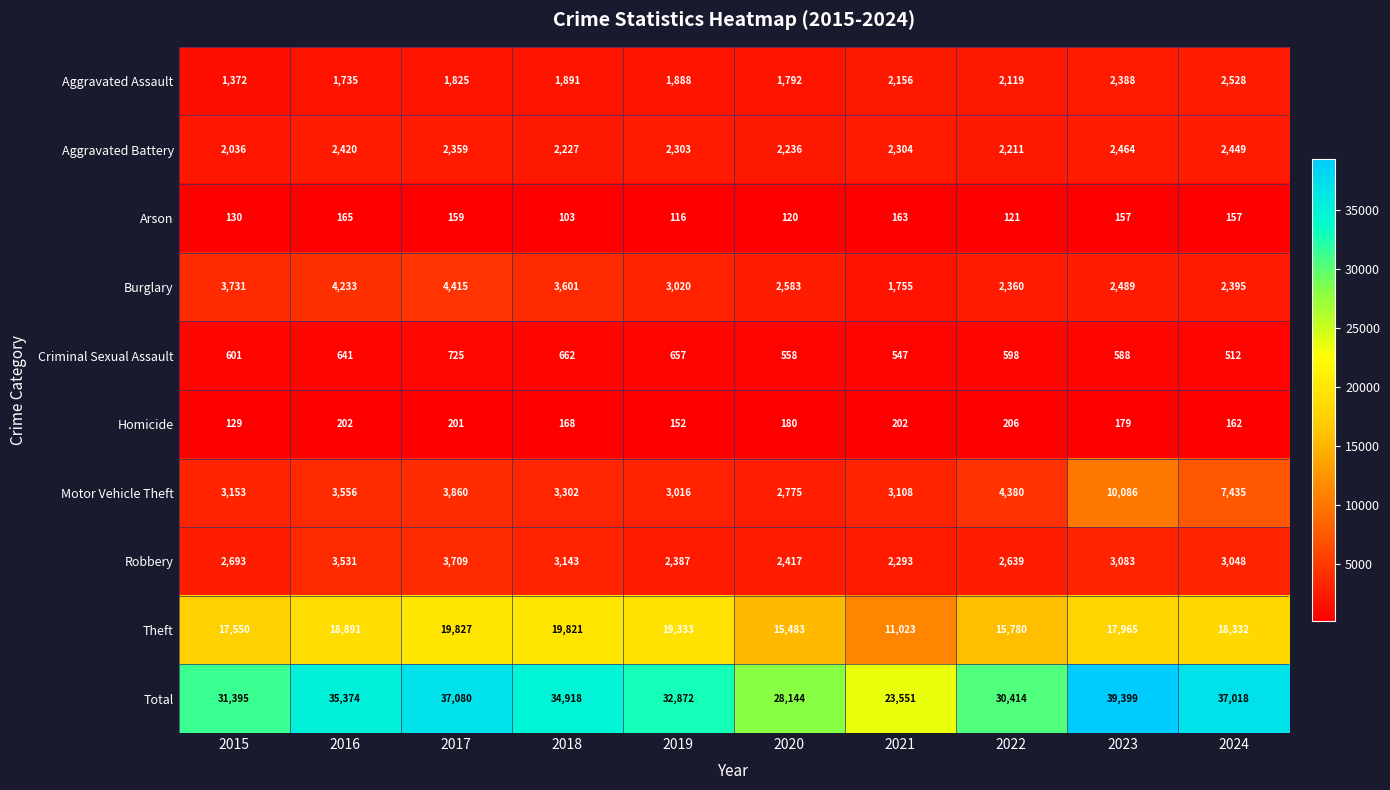

What is the smallest value displayed?

103